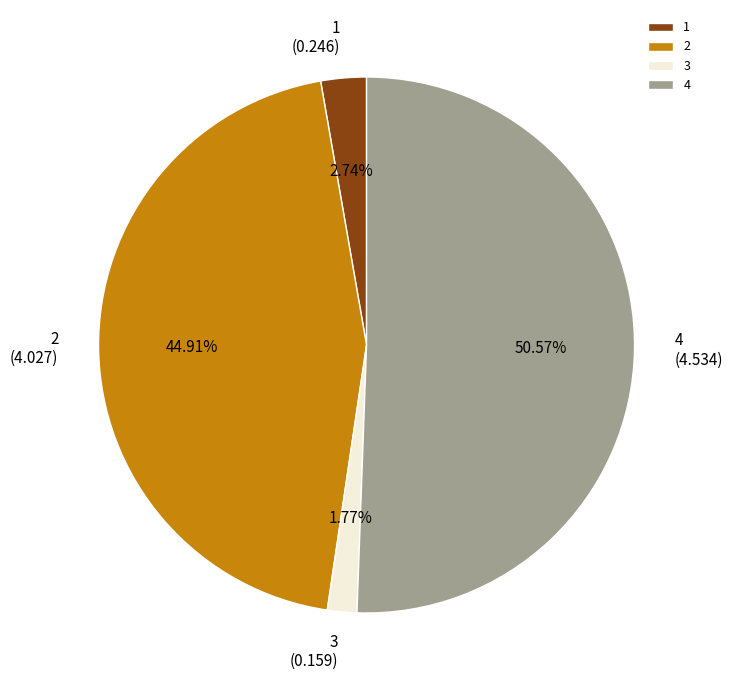

The 3 slice represents 11% of the pie. True or false?

False